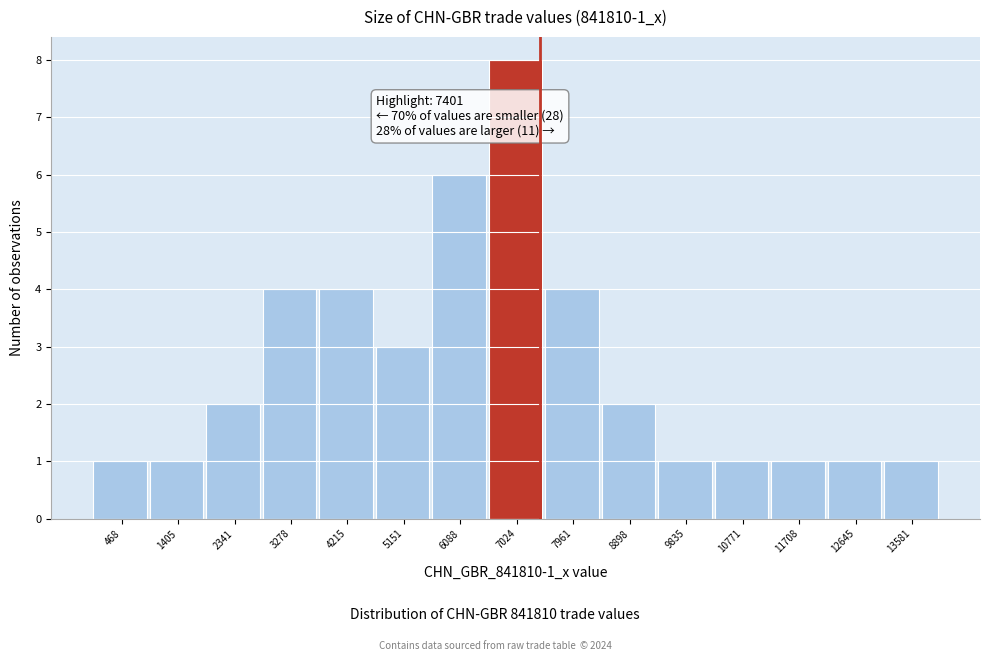

Which range on the x-axis has the tallest bar?

6600 to 7500